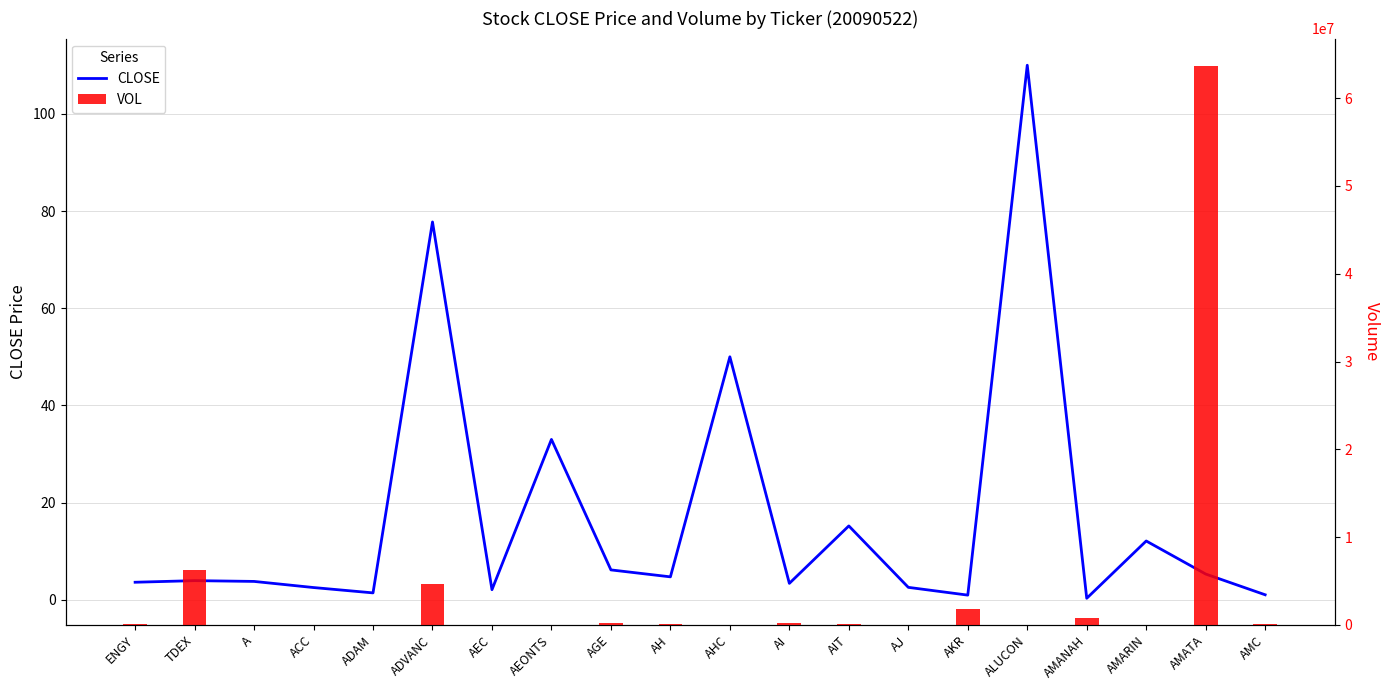

Is the value of CLOSE at TDEX greater than the value of VOL at ADAM?

No